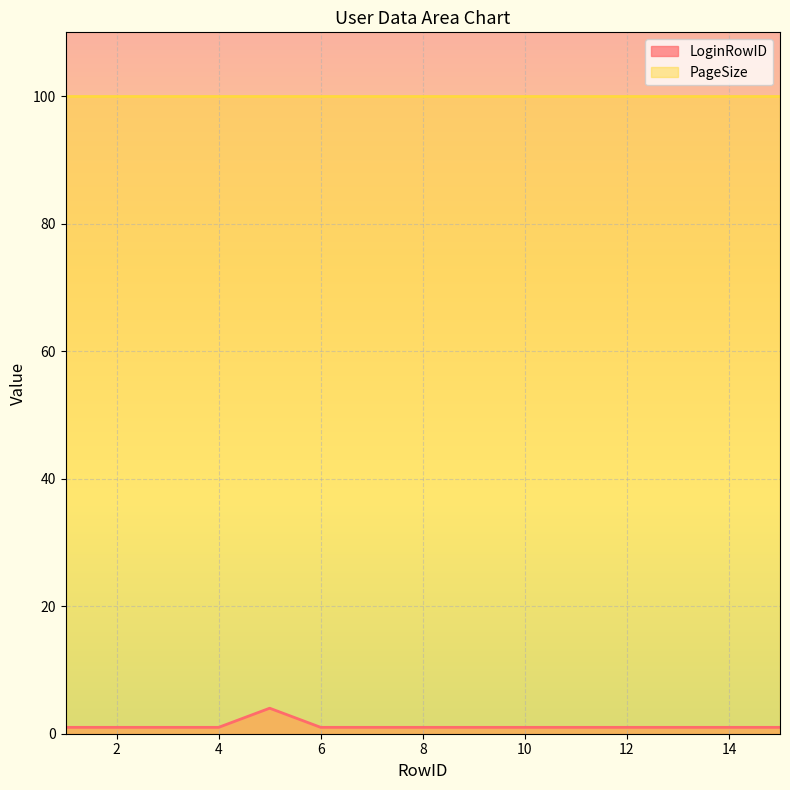

True or false: the data shows 1 at 2.

True